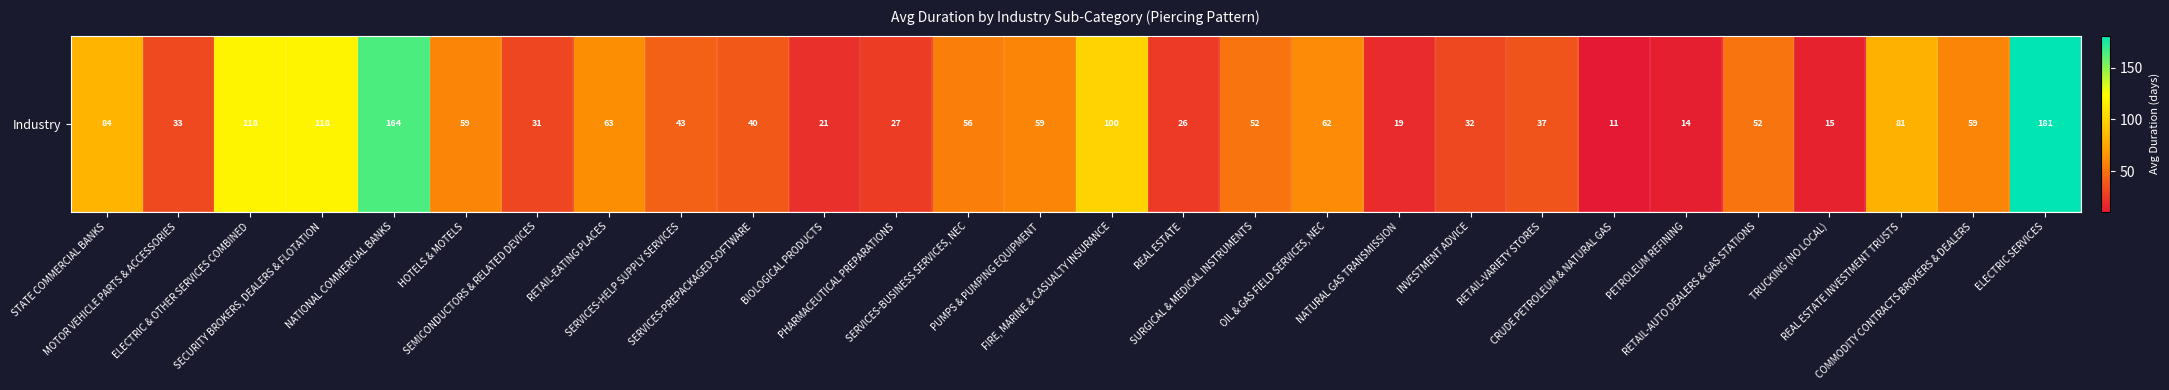

Count the number of data series in this chart.

1